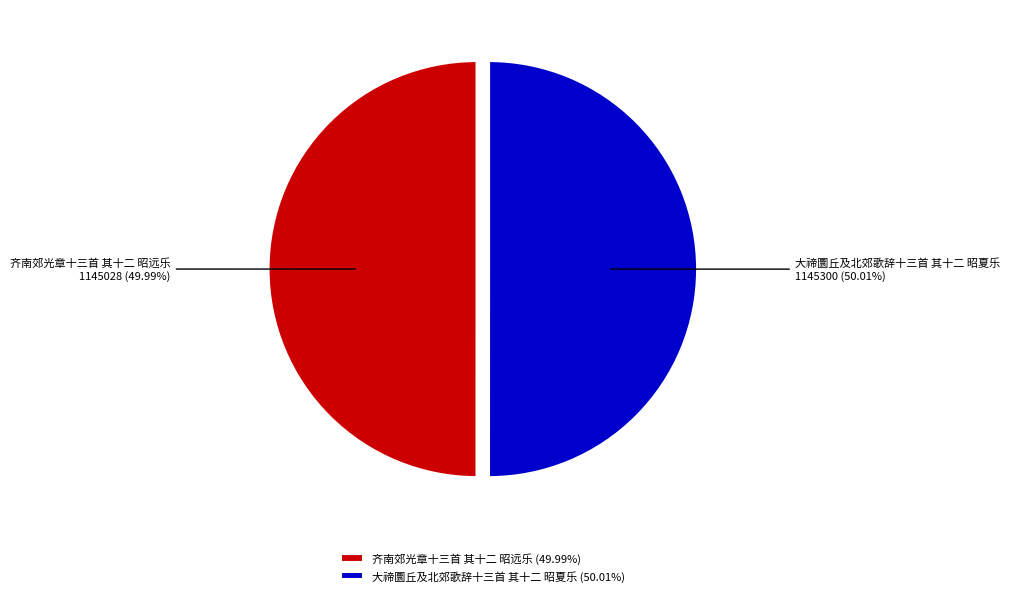

Is there a majority slice in this chart?

Yes